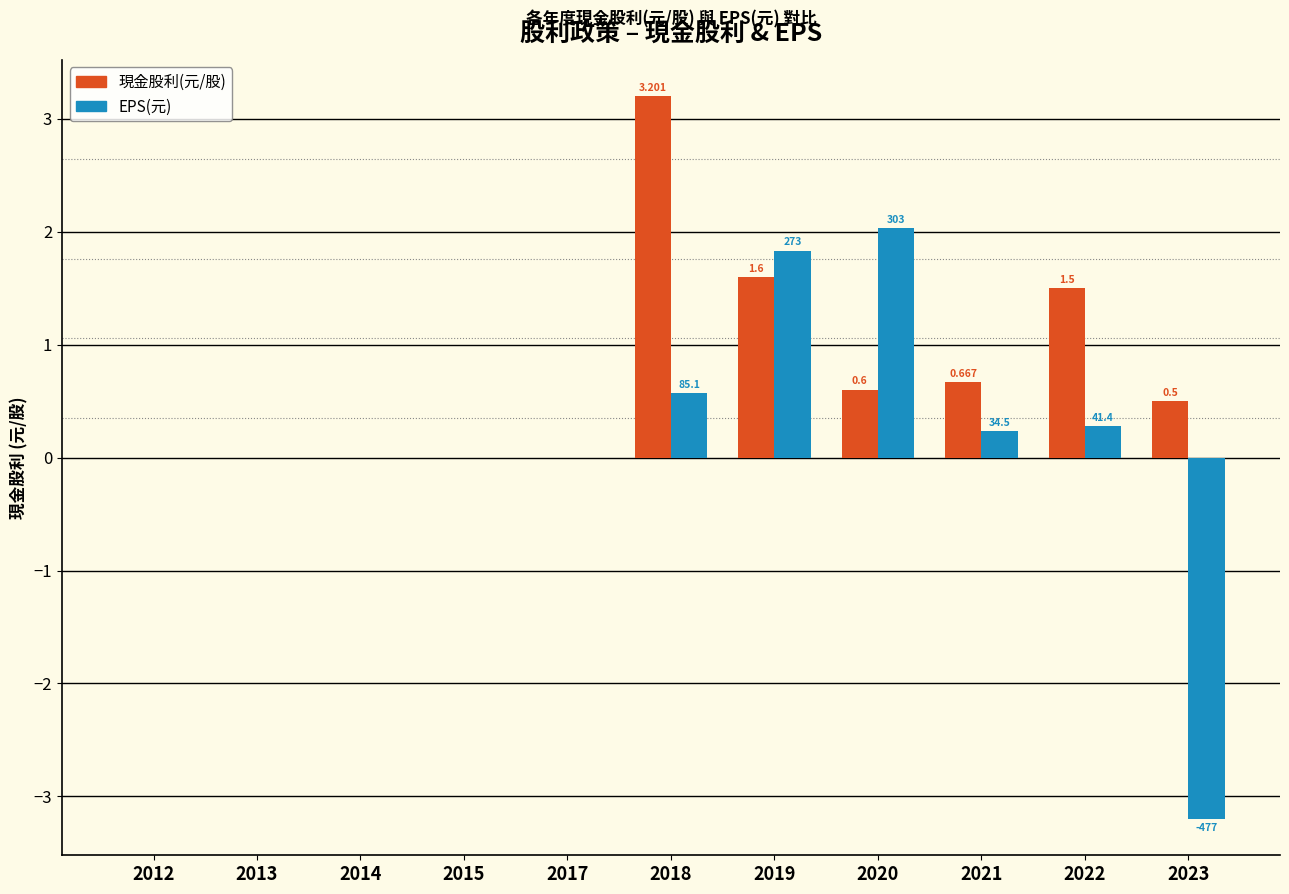

How many distinct data groups are displayed?

2